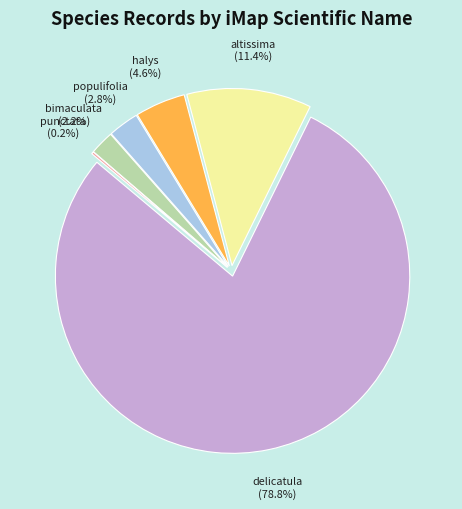

How many segments does this pie chart have?

6